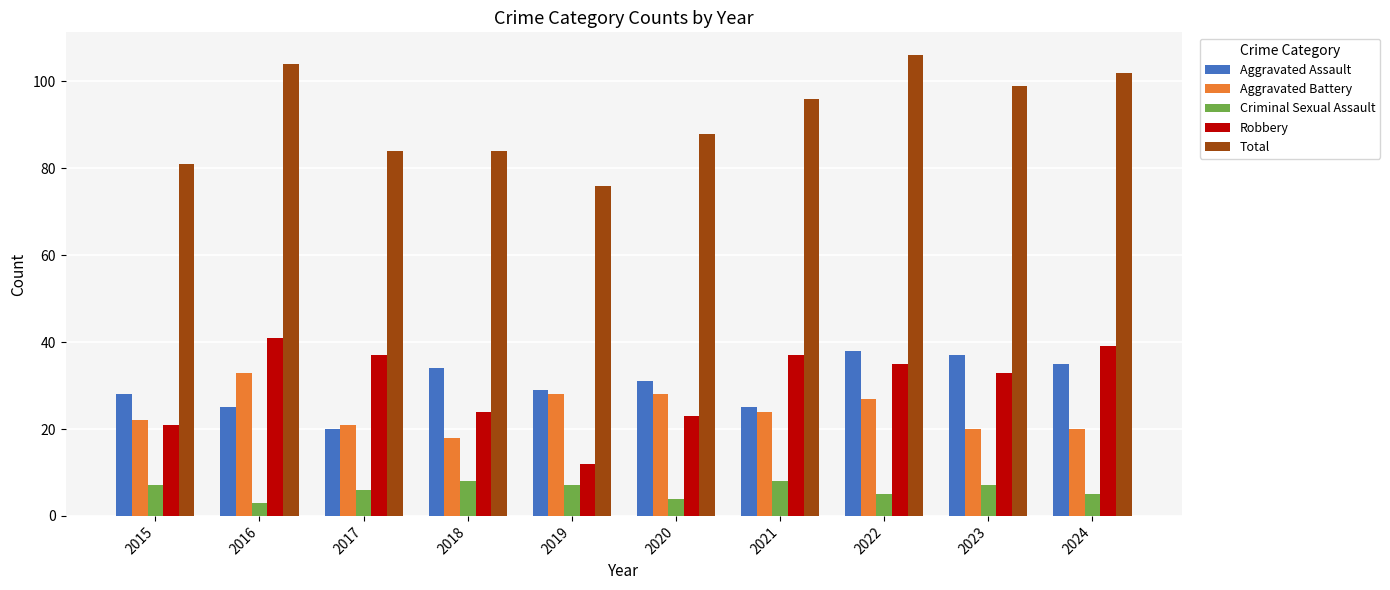

What is the value of the Total bar at the 1st from the left?

81